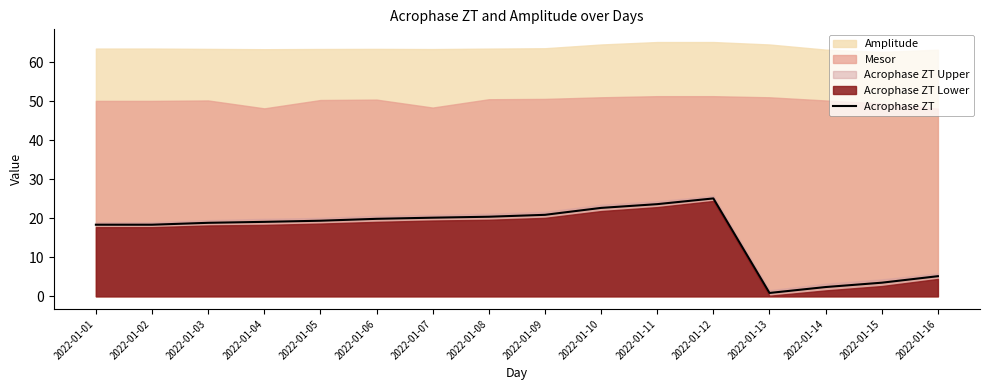

The value at 2022-01-10 is 12.1. True or false?

False